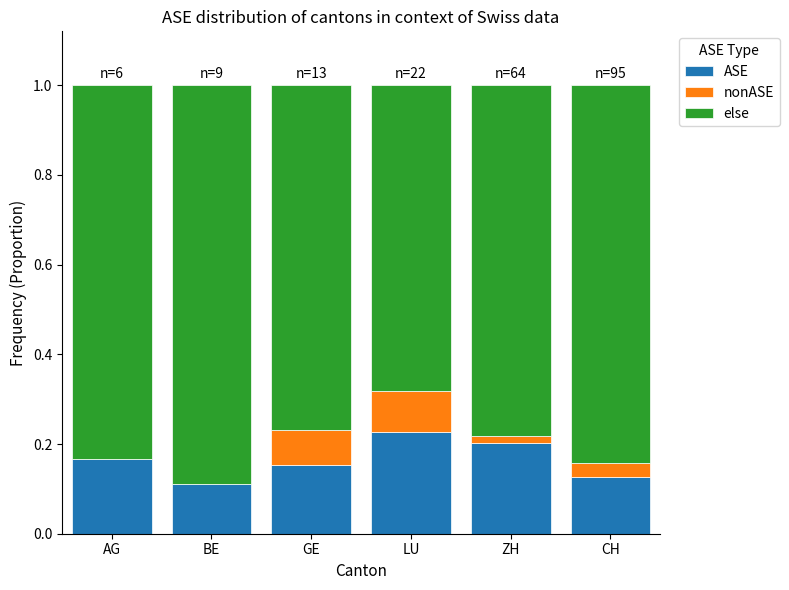

At which label does ASE reach its peak?

LU